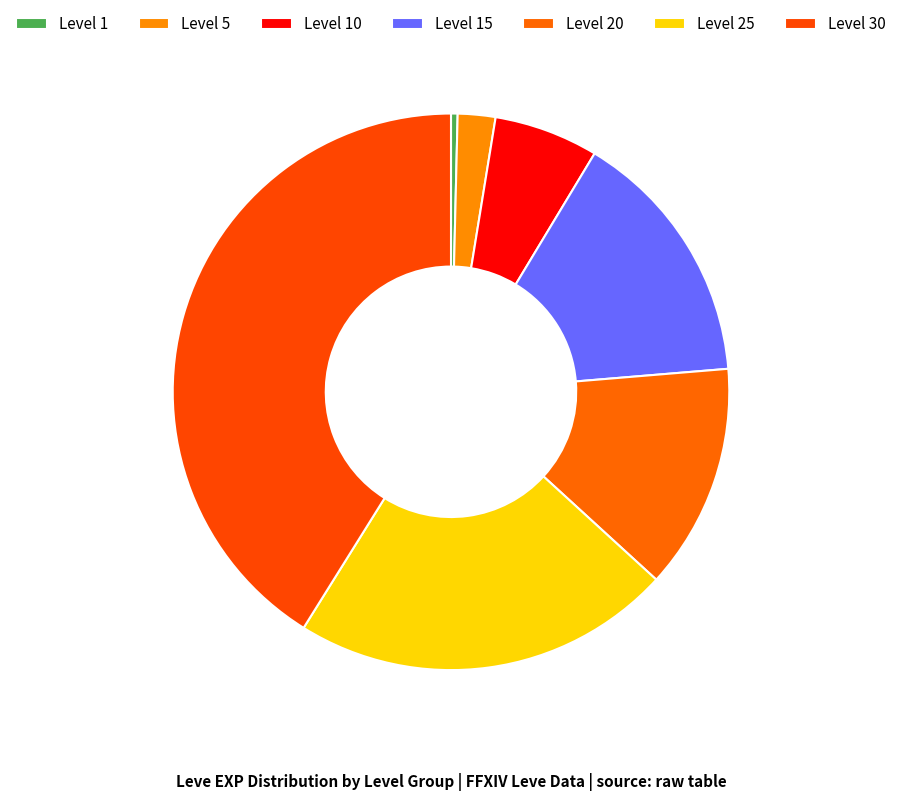

What is the largest slice in the pie chart?

Level 30